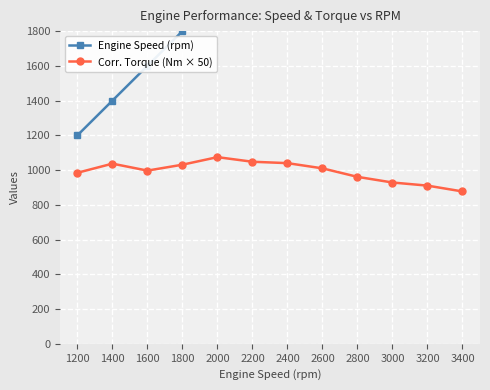

Rank the series at 2200 from highest to lowest value.

Engine Speed (rpm), Corr. Torque (Nm × 50)